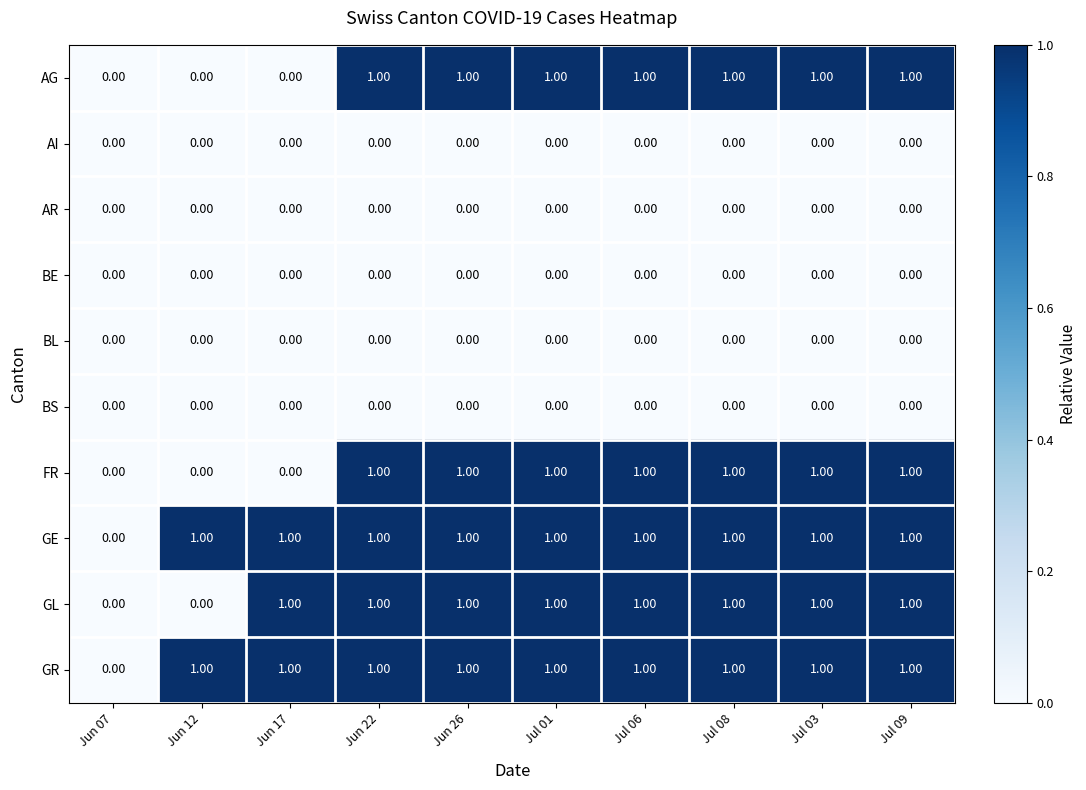

What is the total value across all series at Jul 01?

5